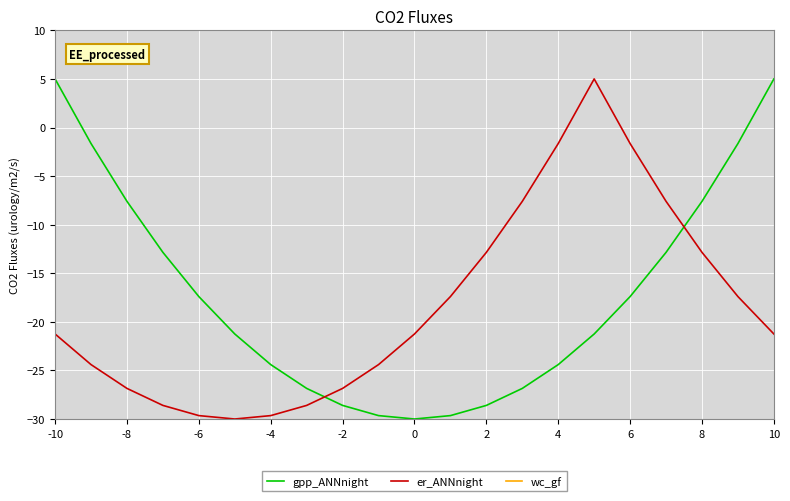

How many values in er_ANNnight are above zero?

1